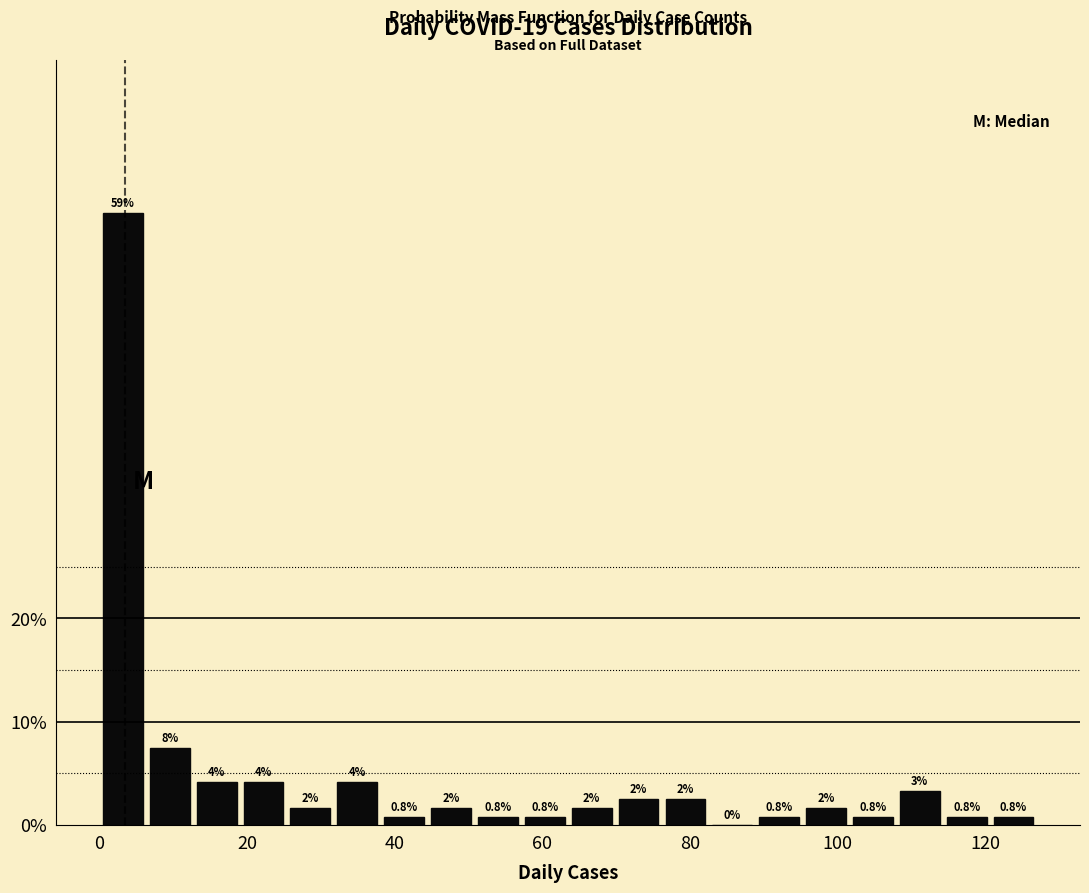

Read against the x-axis, roughly where is the centre of the tallest bar?

4